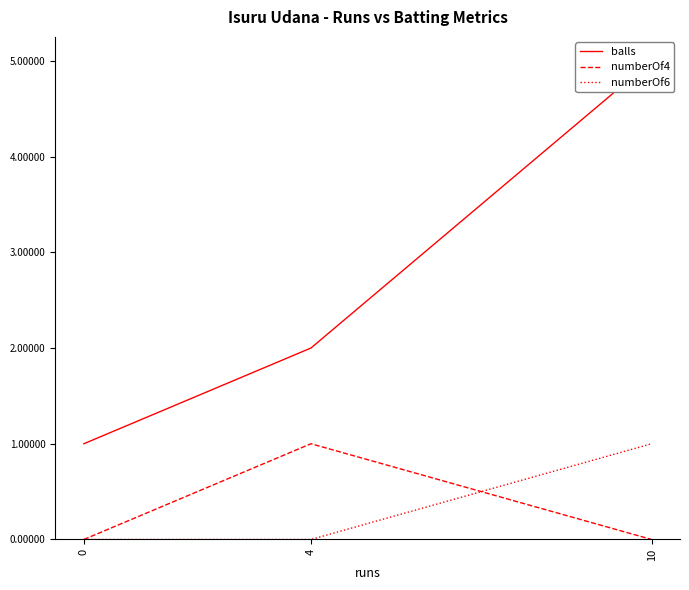

What are all the series names shown in the legend?

balls, numberOf4, numberOf6